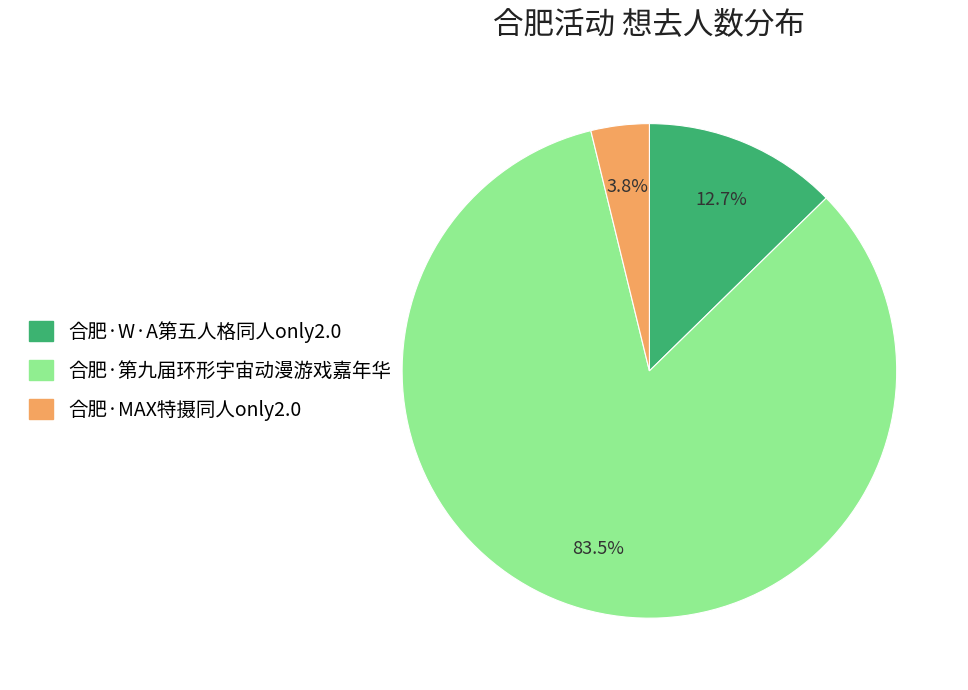

Rank the categories by value from lowest to highest.

合肥·MAX特摄同人only2.0, 合肥·W·A第五人格同人only2.0, 合肥·第九届环形宇宙动漫游戏嘉年华